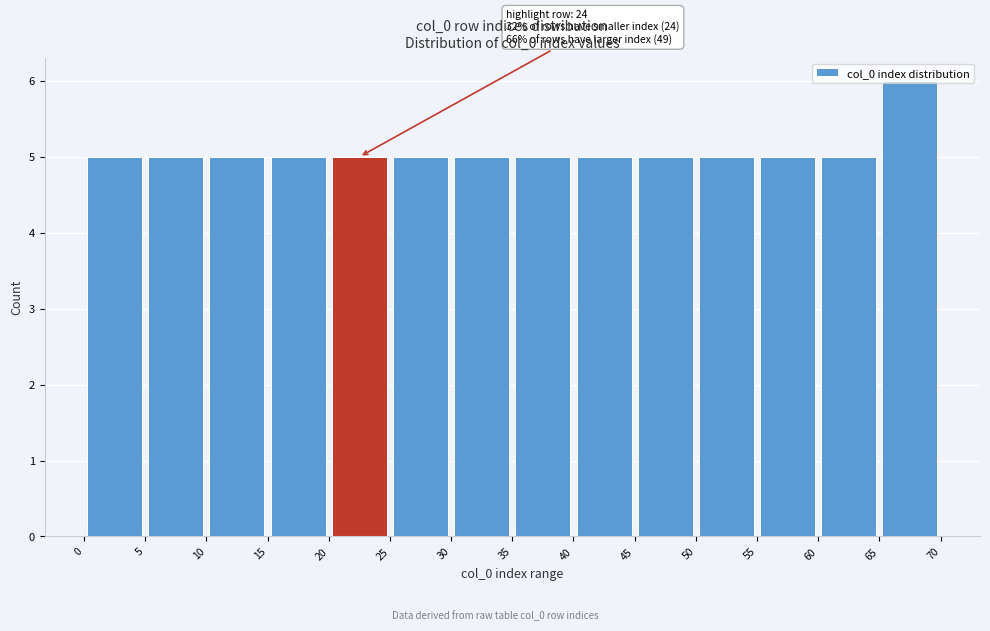

Over which range of the x-axis is the bar tallest?

65 to 70